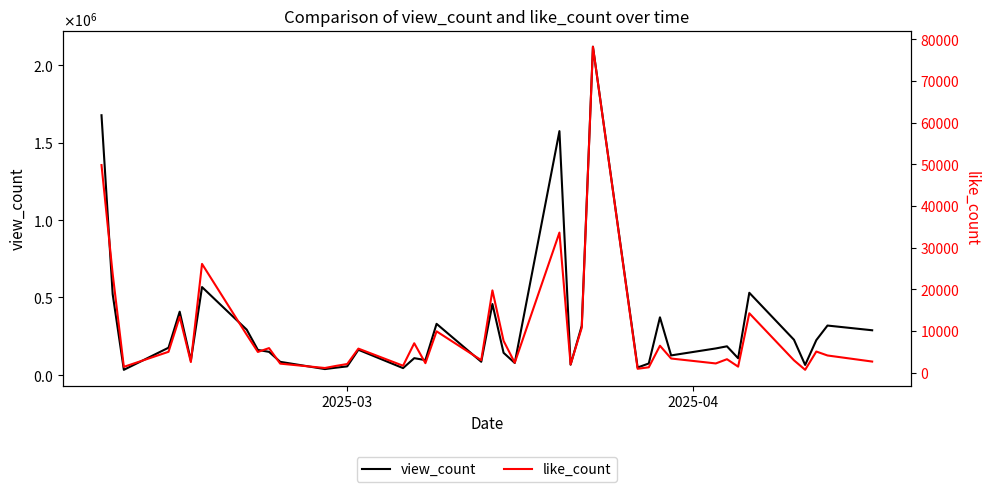

What is the difference between the second highest and second lowest values in the like_count series?

48884